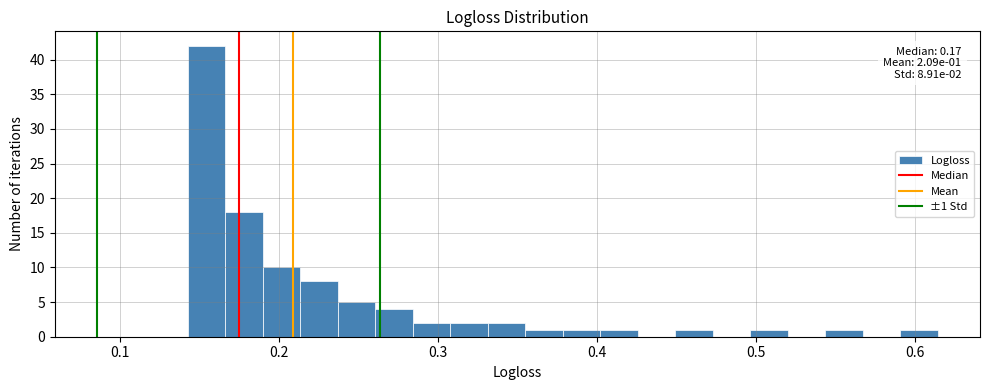

Around what value on the x-axis is the tallest bar? Give the approximate position of its centre, as read against the axis.

0.15